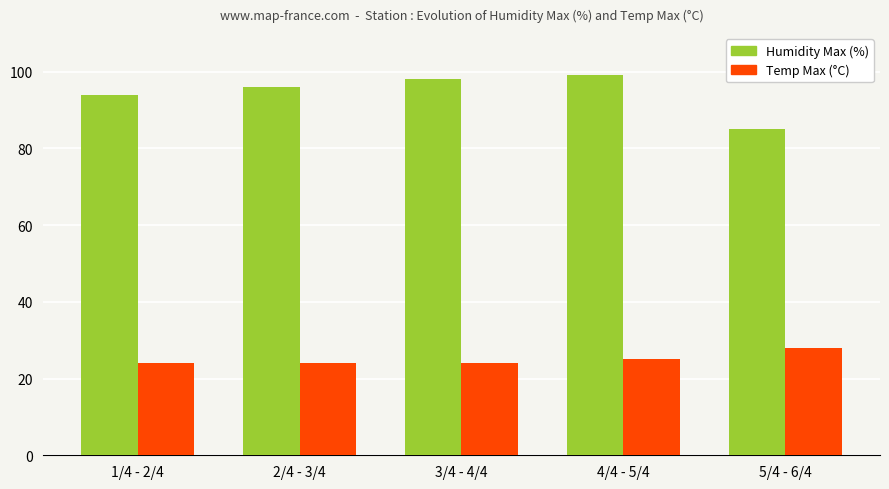

What is the minimum value for Humidity Max (%)?

85